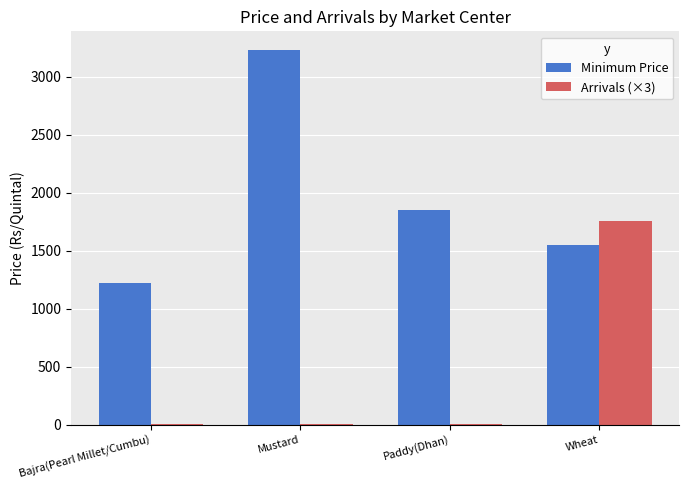

What is the sum of all Arrivals (×3) values?

1764.6